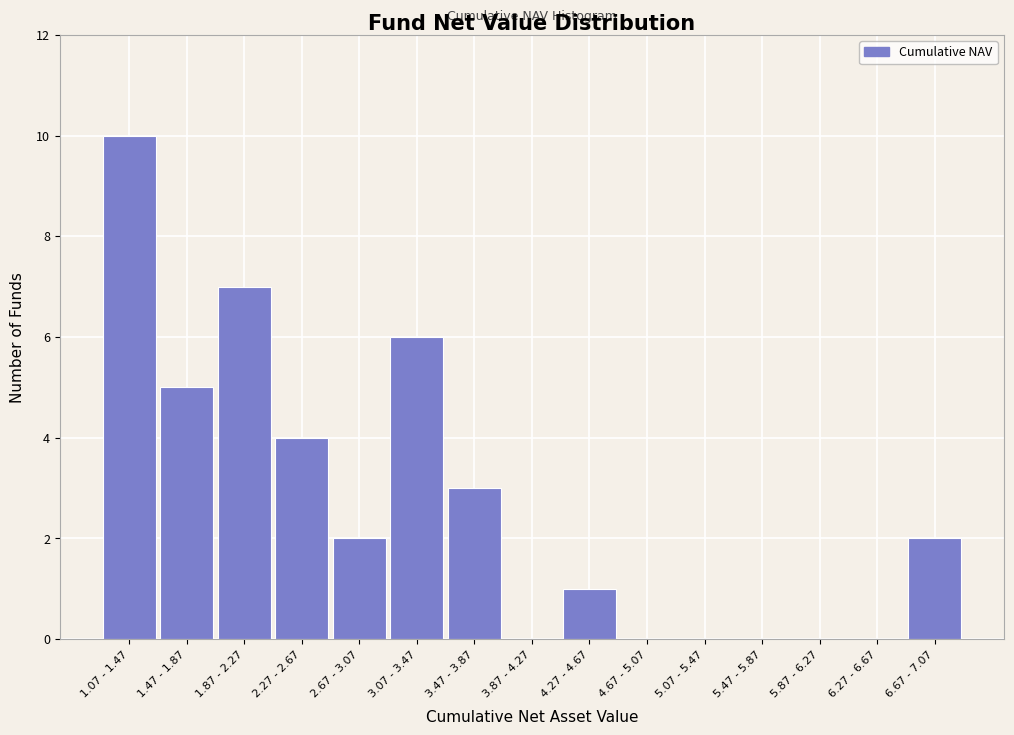

Reading left to right, extract all data points from this chart.

1.07 - 1.47=10	1.47 - 1.87=5	1.87 - 2.27=7	2.27 - 2.67=4	2.67 - 3.07=2	3.07 - 3.47=6	3.47 - 3.87=3	3.87 - 4.27=0	4.27 - 4.67=1	4.67 - 5.07=0	5.07 - 5.47=0	5.47 - 5.87=0	5.87 - 6.27=0	6.27 - 6.67=0	6.67 - 7.07=2